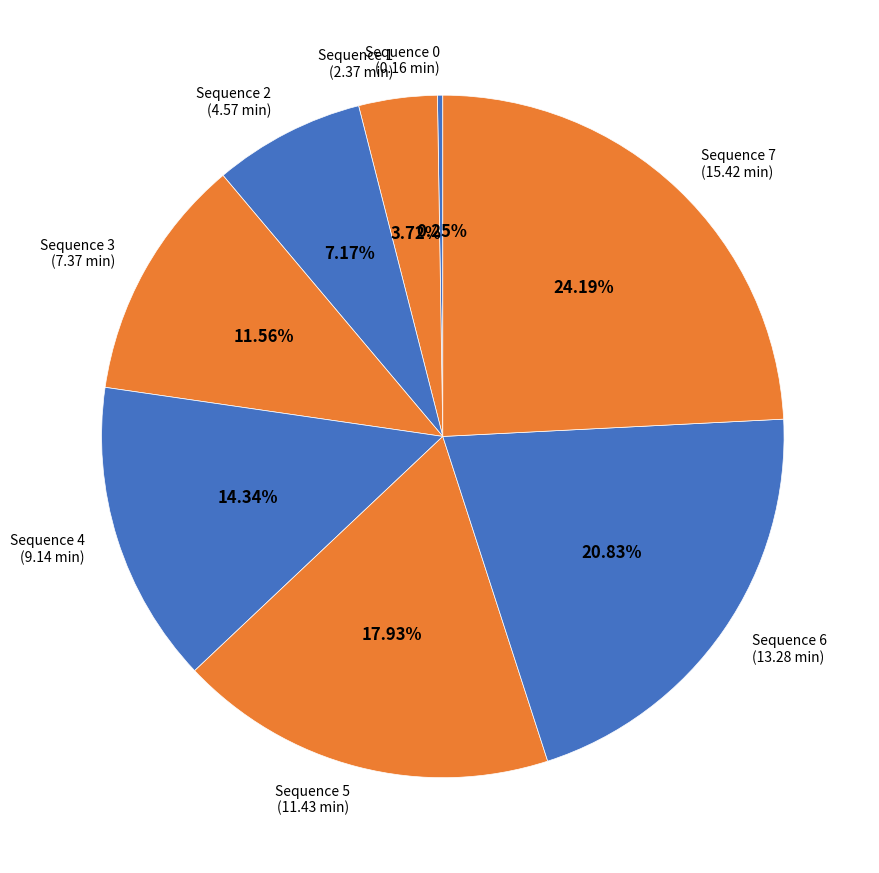

Combined, do Sequence 5 and Sequence 3 account for over 50%?

No